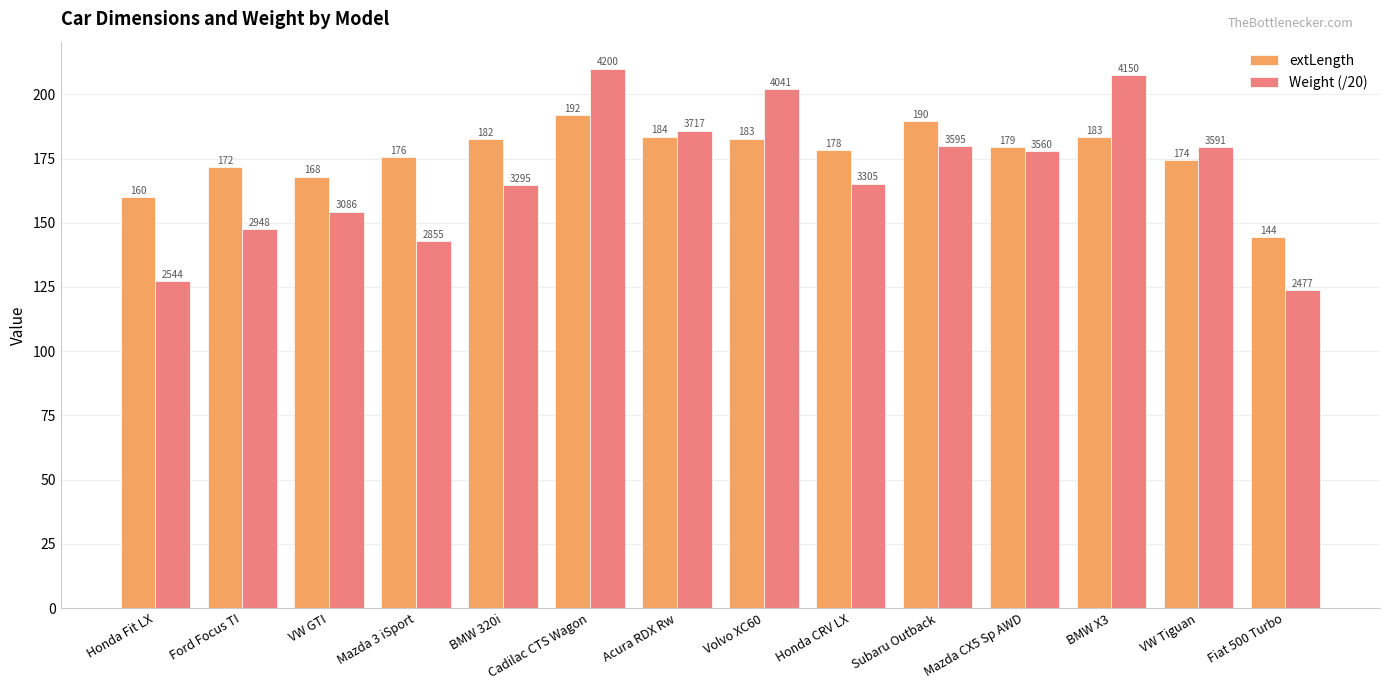

Is the value of extLength at BMW 320i greater than the value of Weight (/20) at Honda CRV LX?

Yes